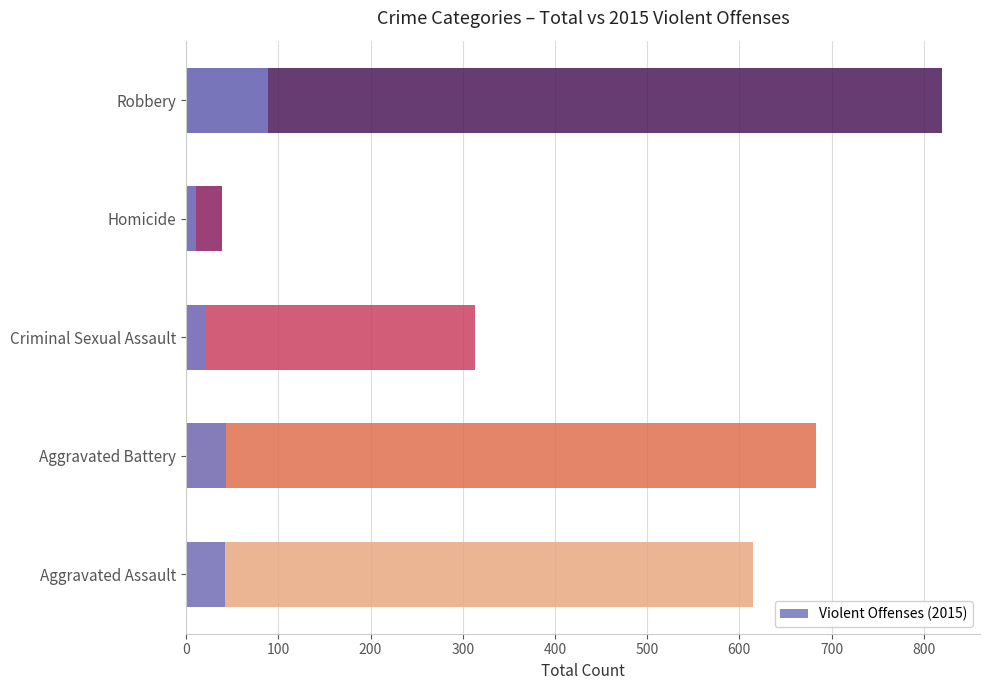

The value at 100 is 63. True or false?

False